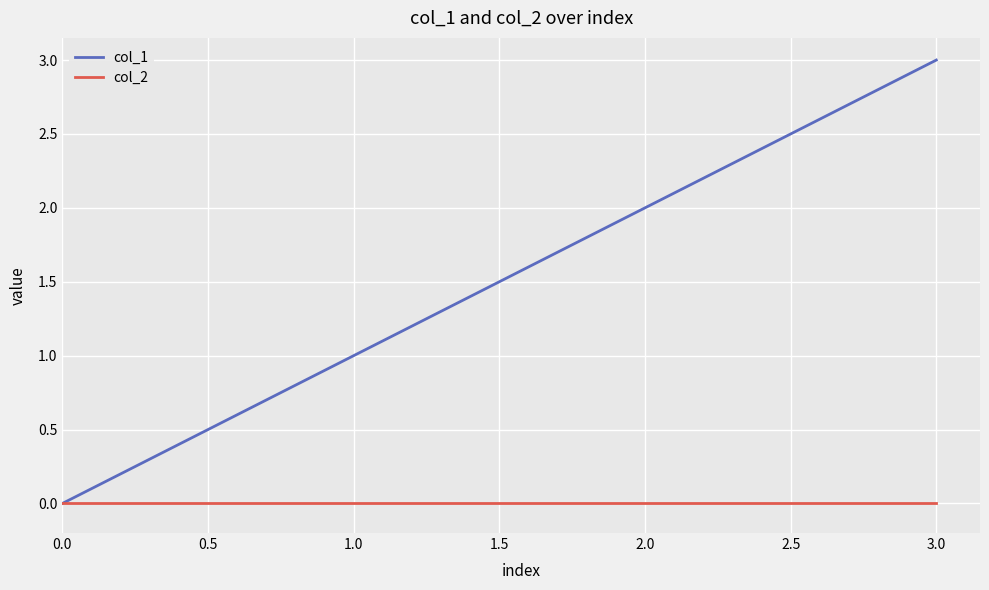

Is the value of col_2 at 1.0 greater than the value of col_1 at 1.0?

No